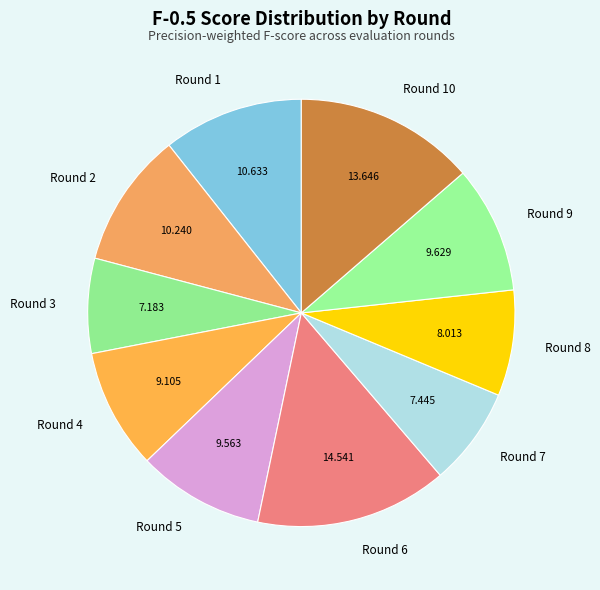

How many slices are in this pie chart?

10